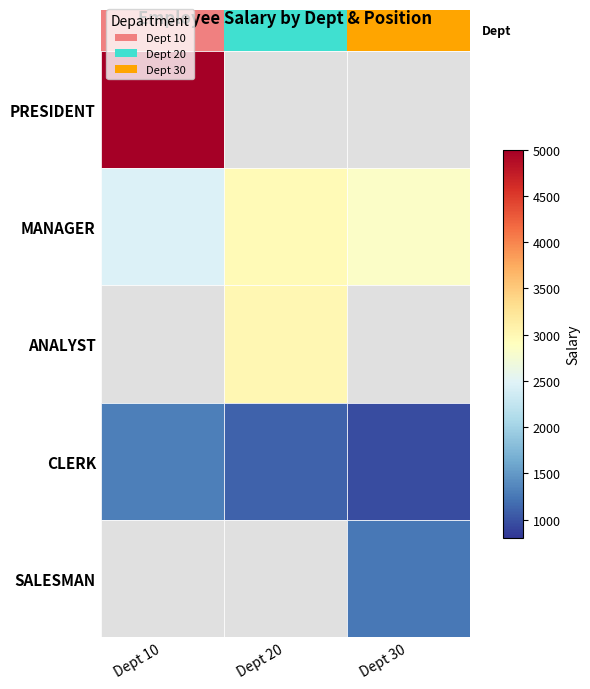

At how many categories does at least one series exceed 3397?

1